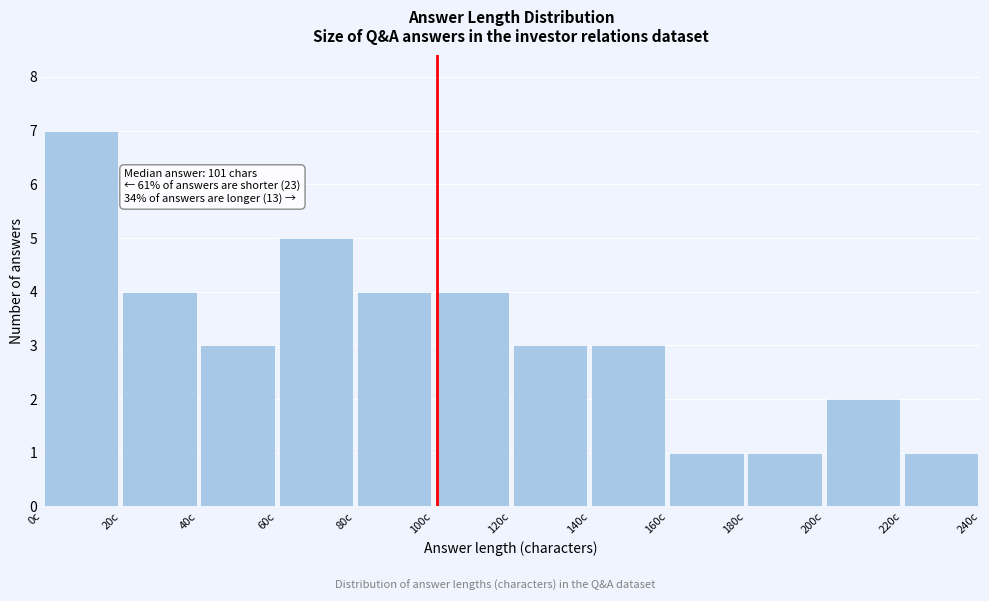

Over which range of the x-axis is the bar tallest?

0 to 20